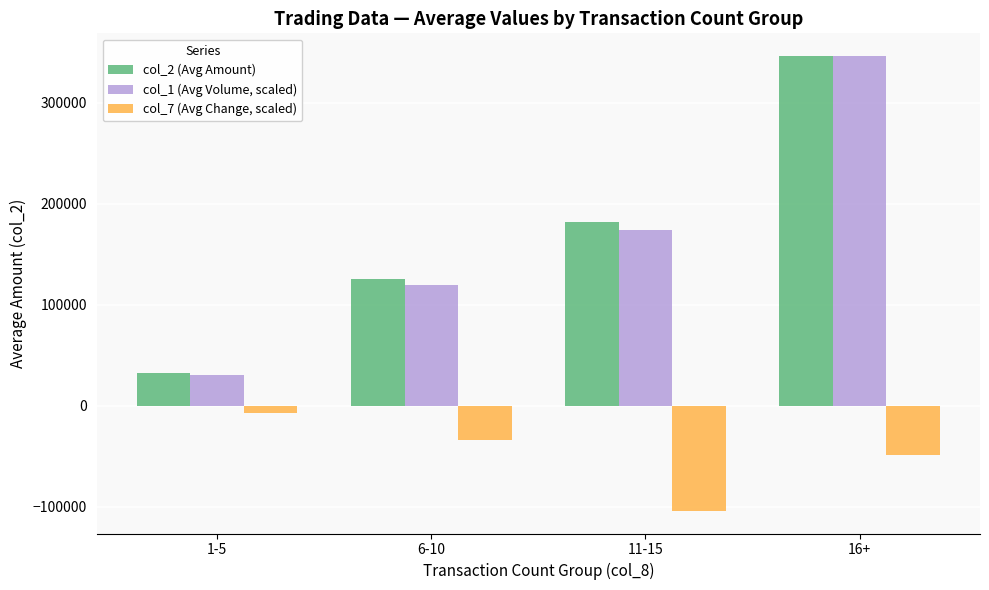

True or false: col_7 (Avg Change, scaled) has a value of -87596.9 at 16+.

False